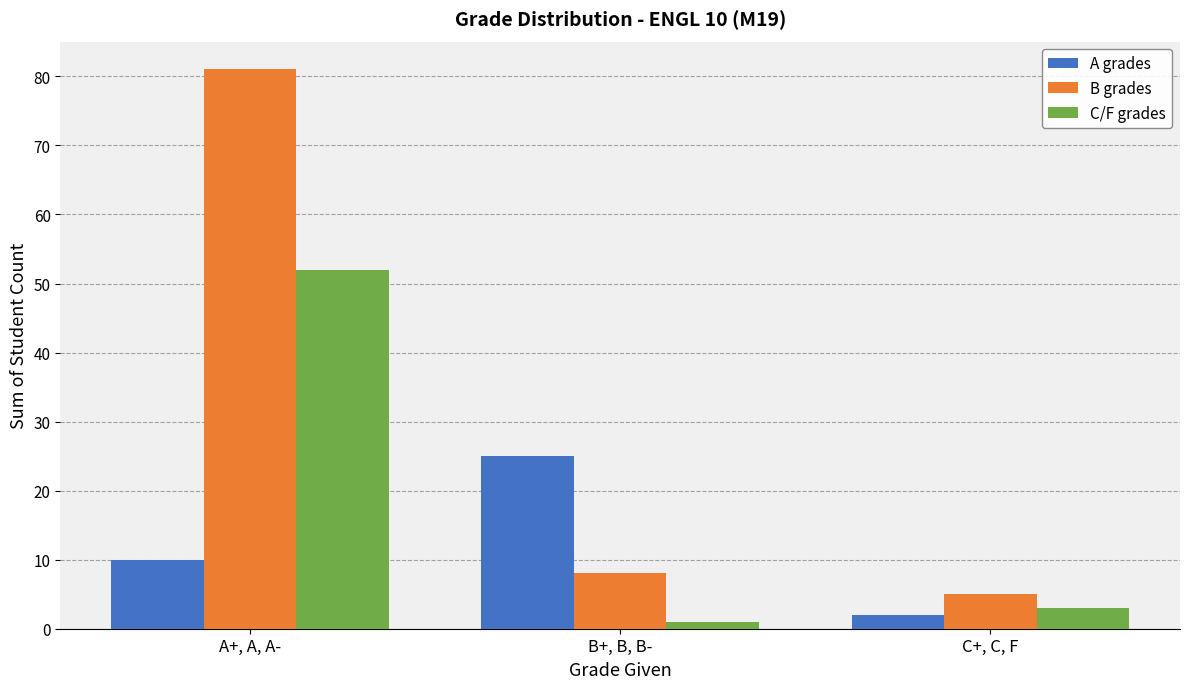

How many values in the A grades series are below 10?

1